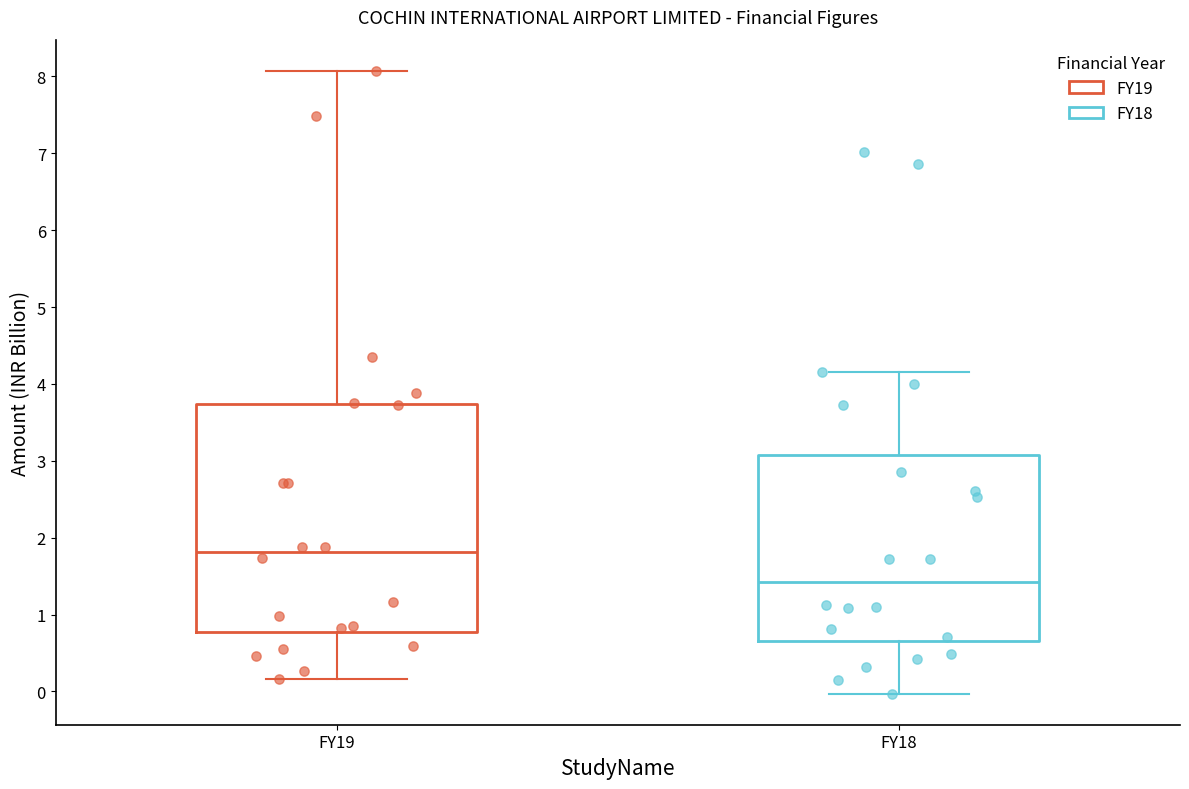

Reading left to right, read every box against the y-axis: the position of its median line, the range the box covers, and the ends of its whiskers. The values are not printed on the chart, so give them approximately, as read against the axis.

FY19: median 1.8, box 0.8 to 3.7, whiskers 0.2 to 8.1
FY18: median 1.4, box 0.7 to 3.1, whiskers 0.0 to 4.2